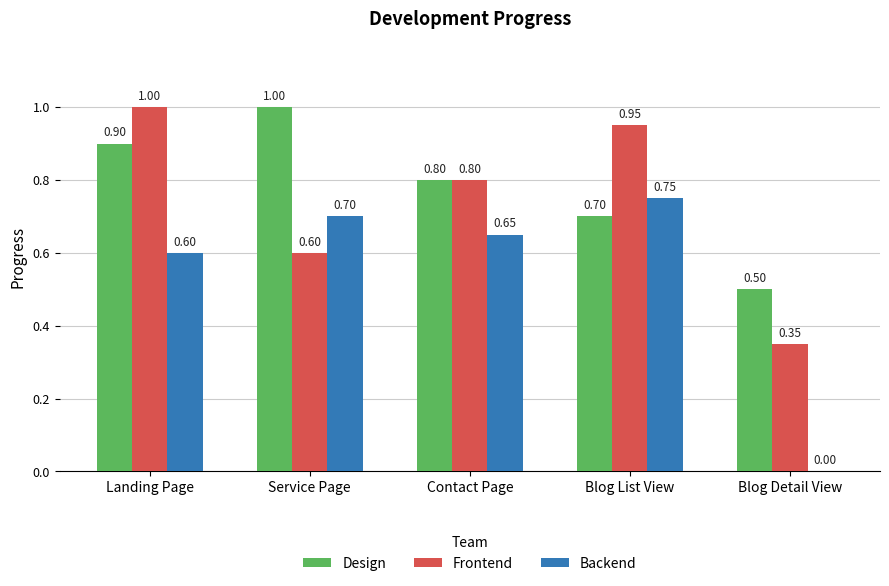

Are the bars horizontal?

No